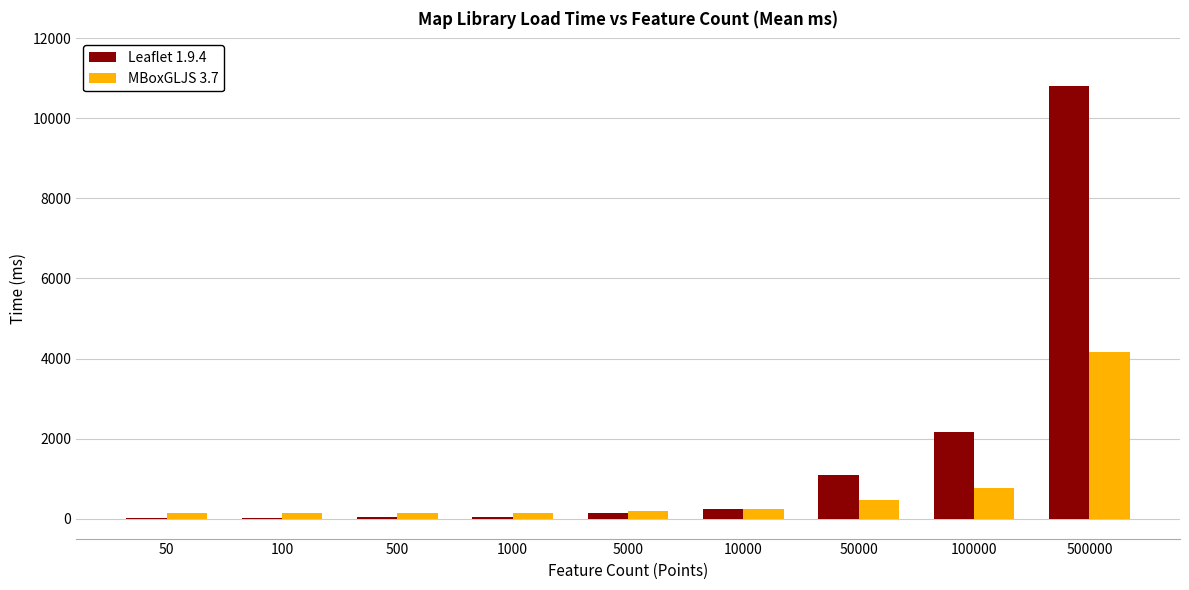

True or false: Leaflet 1.9.4 has a value of 1083.9 at 100000.

False